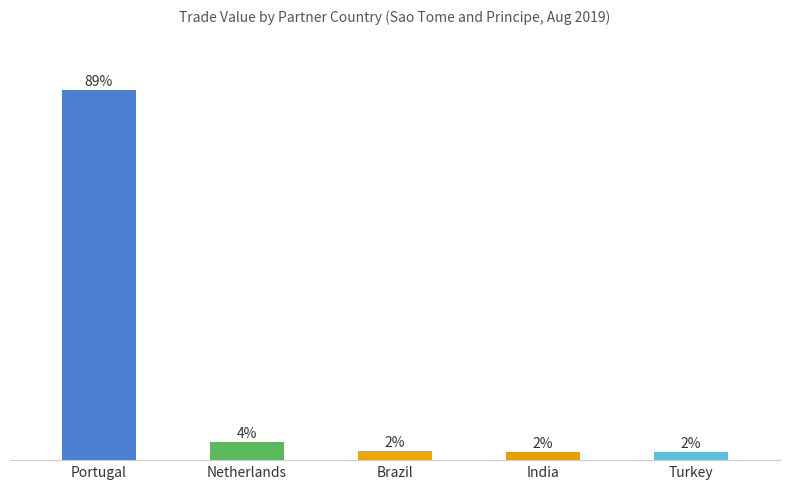

Which category has the lowest value across all series?

Turkey